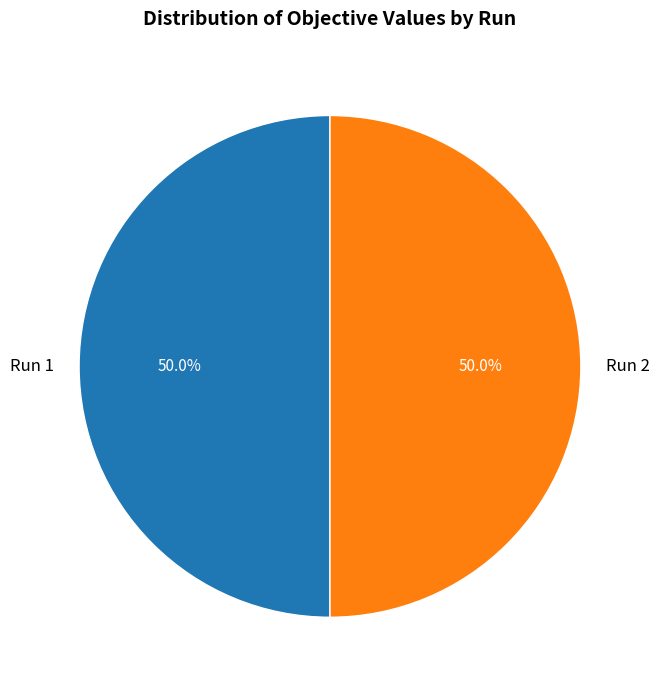

Do Run 2 and Run 1 together represent more than half of the pie?

Yes